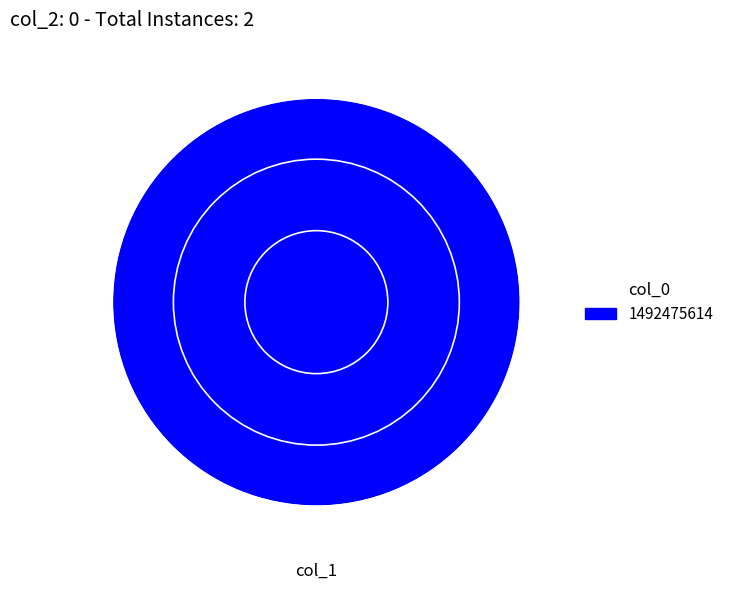

The 1492475614 slice represents 100% of the pie. True or false?

True